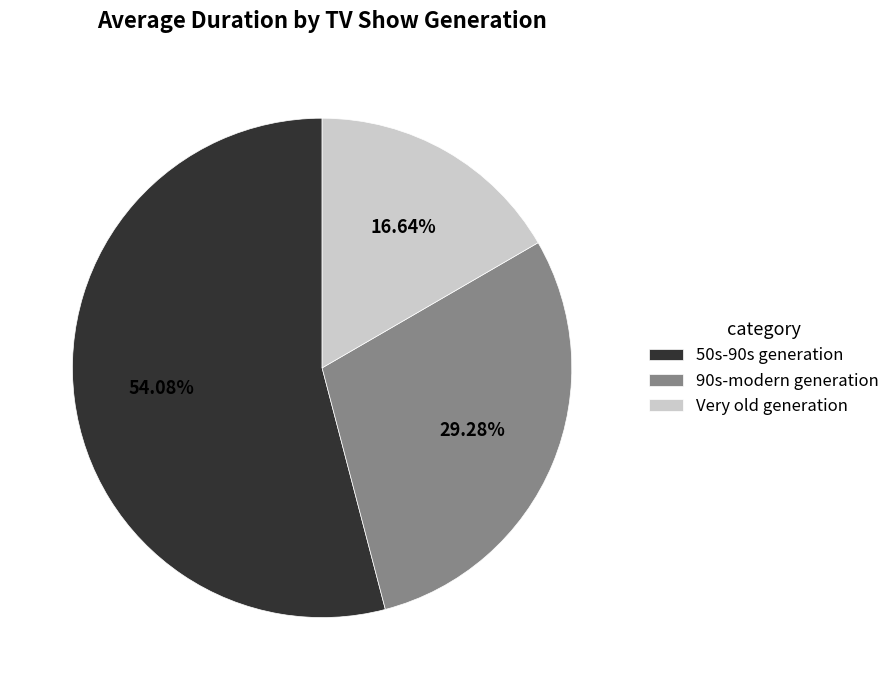

Count the number of slices in the pie.

3